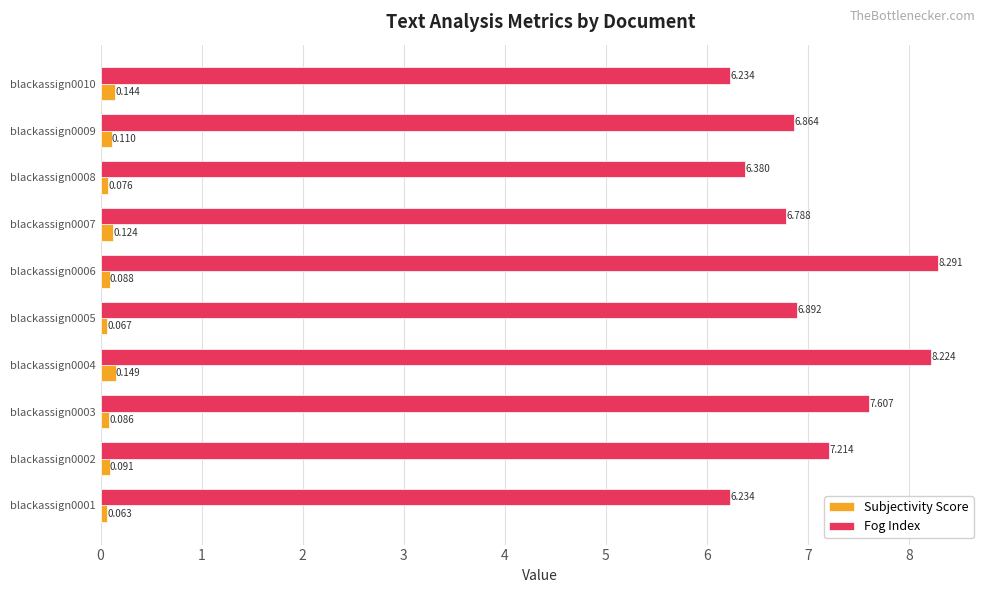

At which category is the sum across all series the highest?

blackassign0006